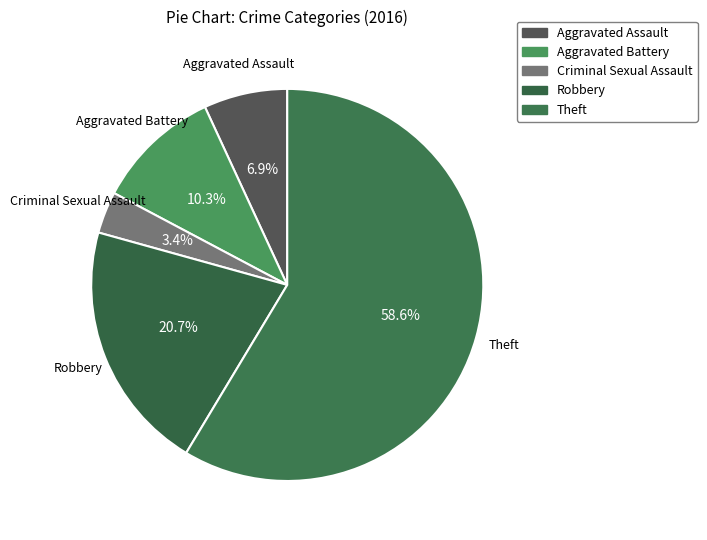

To the nearest percent, what percentage of the pie is Robbery?

21%